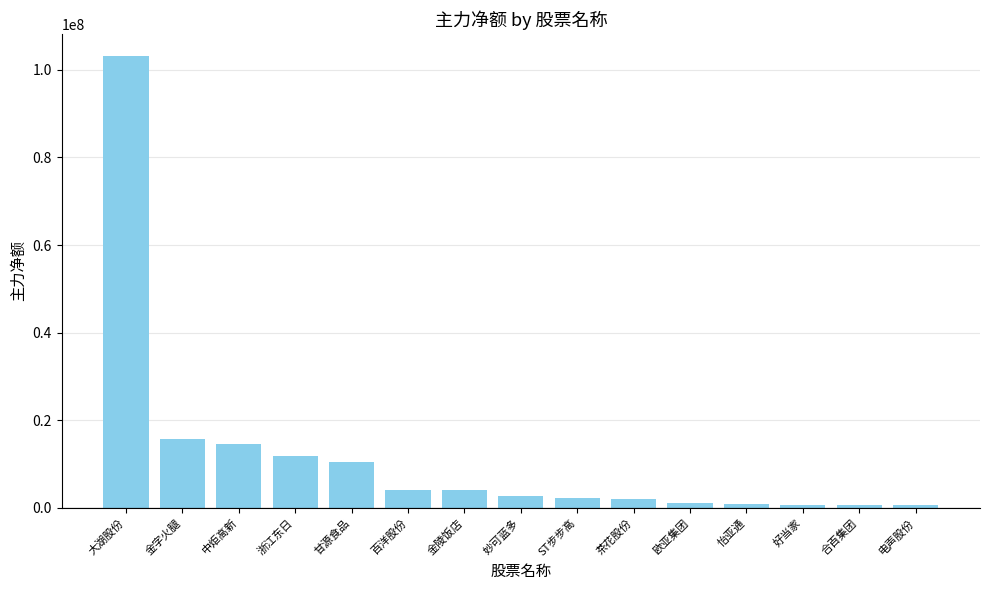

The value at 合百集团 is 595123. True or false?

True